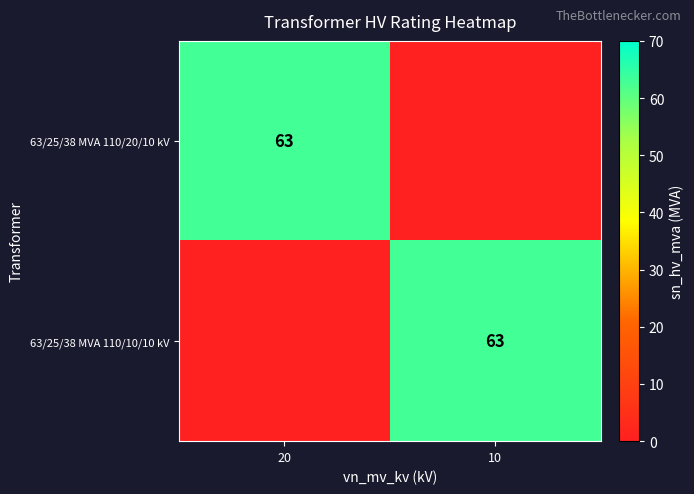

The 63/25/38 MVA 110/20/10 kV series shows 16 at 20. True or false?

False